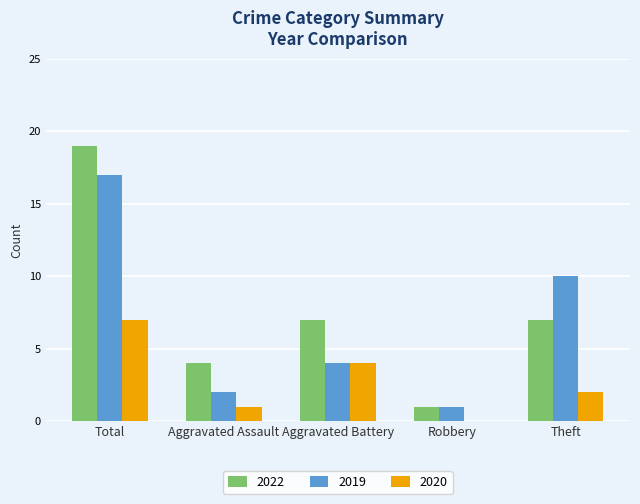

Reading right to left, list all the values displayed in this chart.

2022: 7	1	7	4	19
2019: 10	1	4	2	17
2020: 2	0	4	1	7